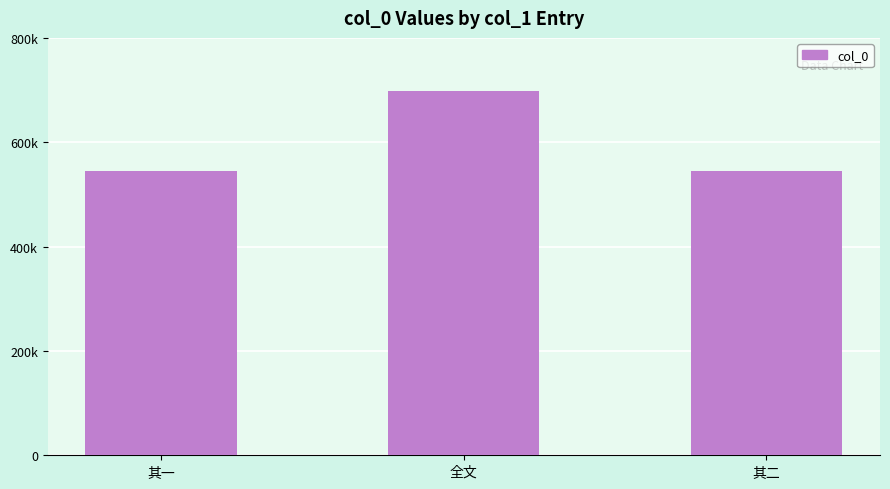

How many data points are less than 545646?

1